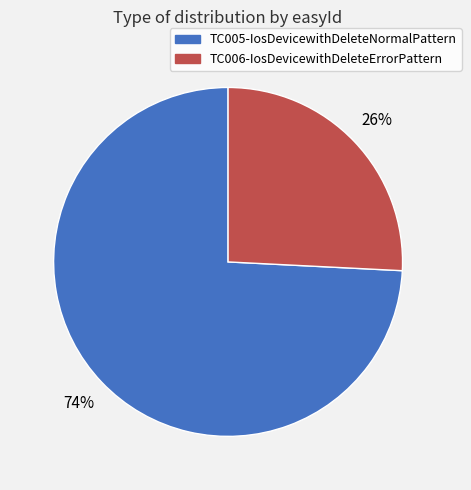

Is it true that TC005-IosDevicewithDeleteNormalPattern is 81% of the pie?

False